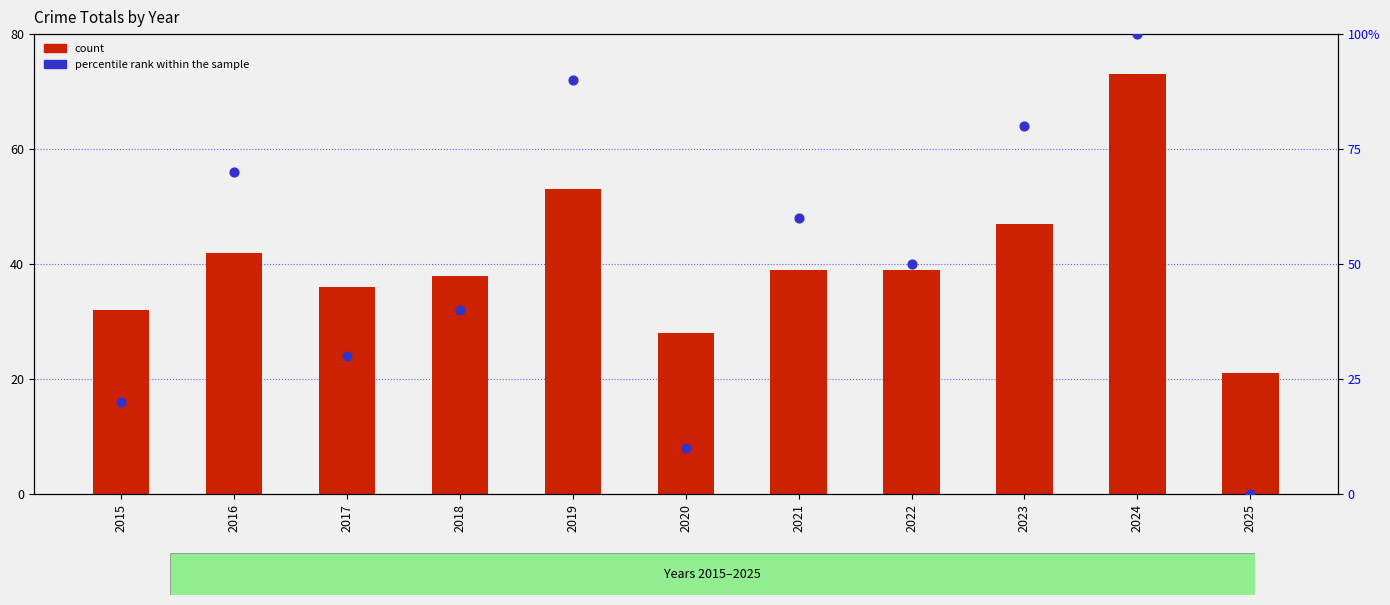

Which series contains the lowest Y value?

percentile rank within the sample